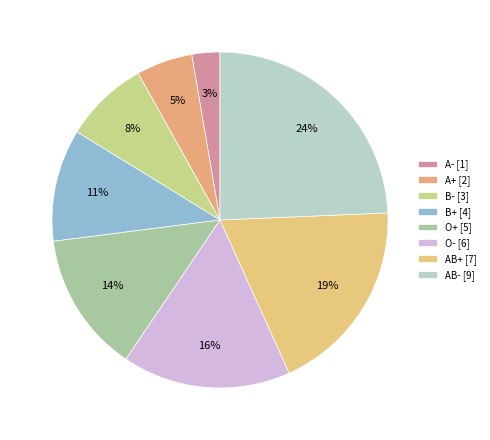

What is the total percentage of B+ and AB+?

29.7%